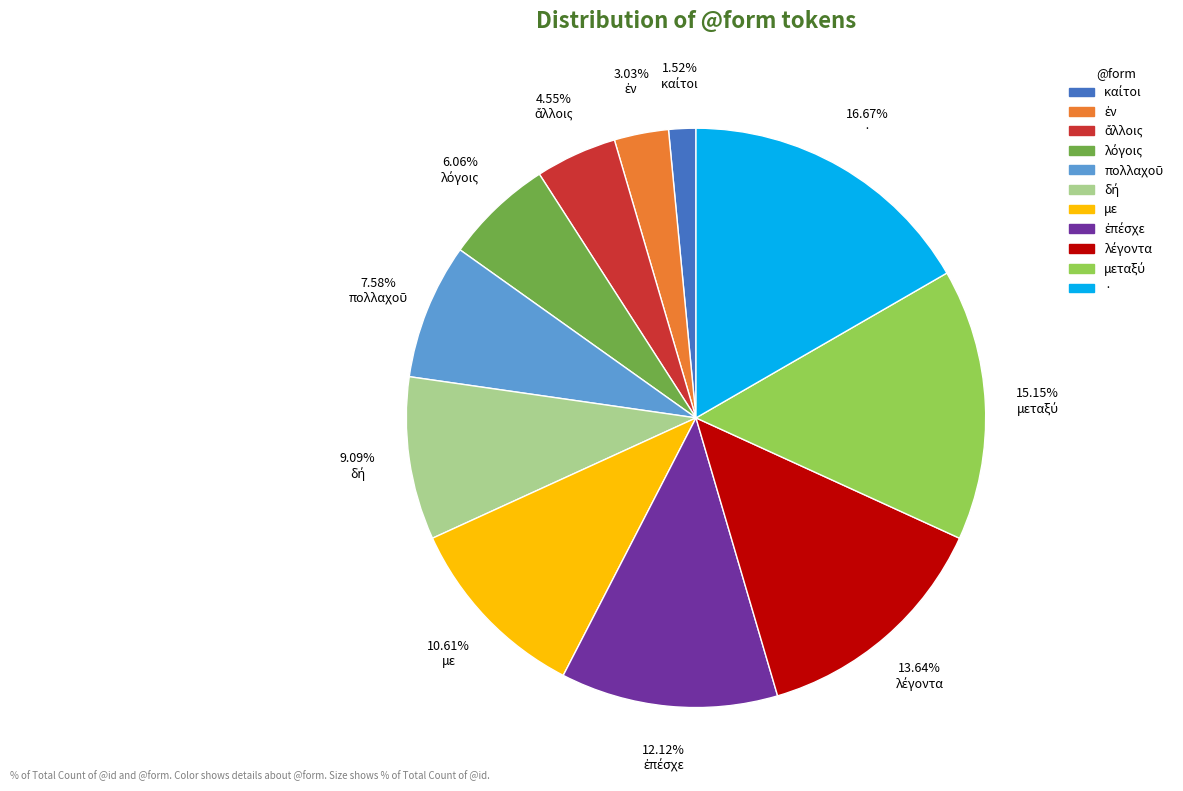

Is there any slice that represents more than half of the pie?

No